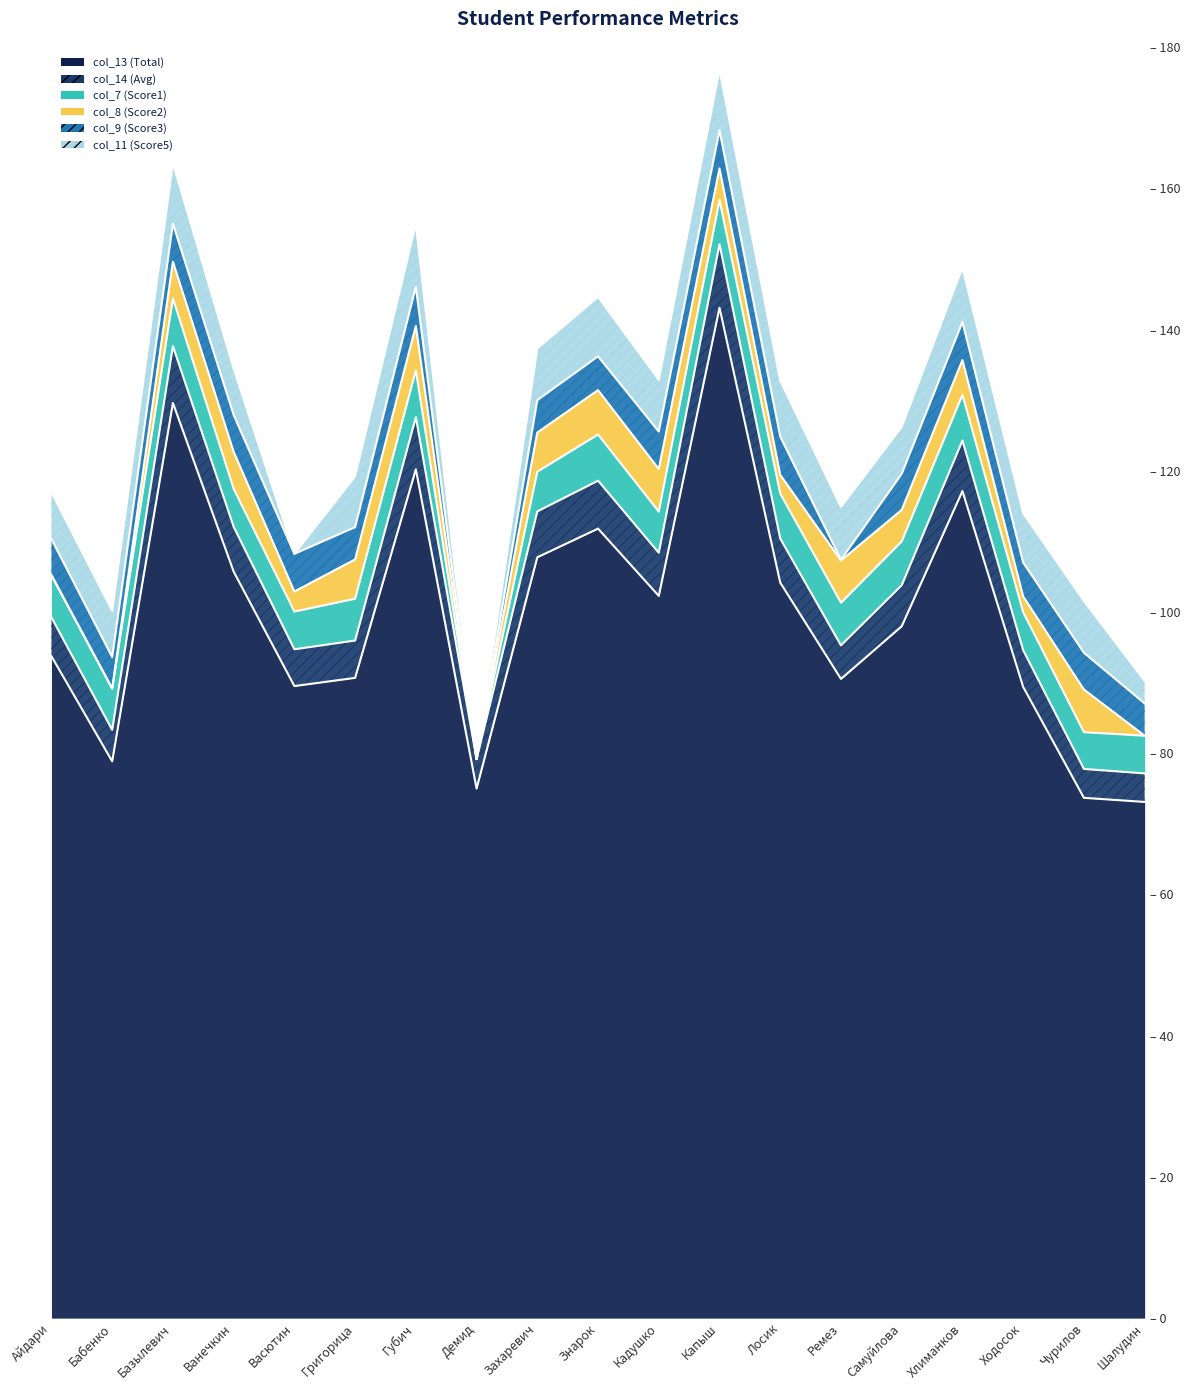

What is the difference between the second highest and minimum values in the col_8 (Score2) series?

6.3